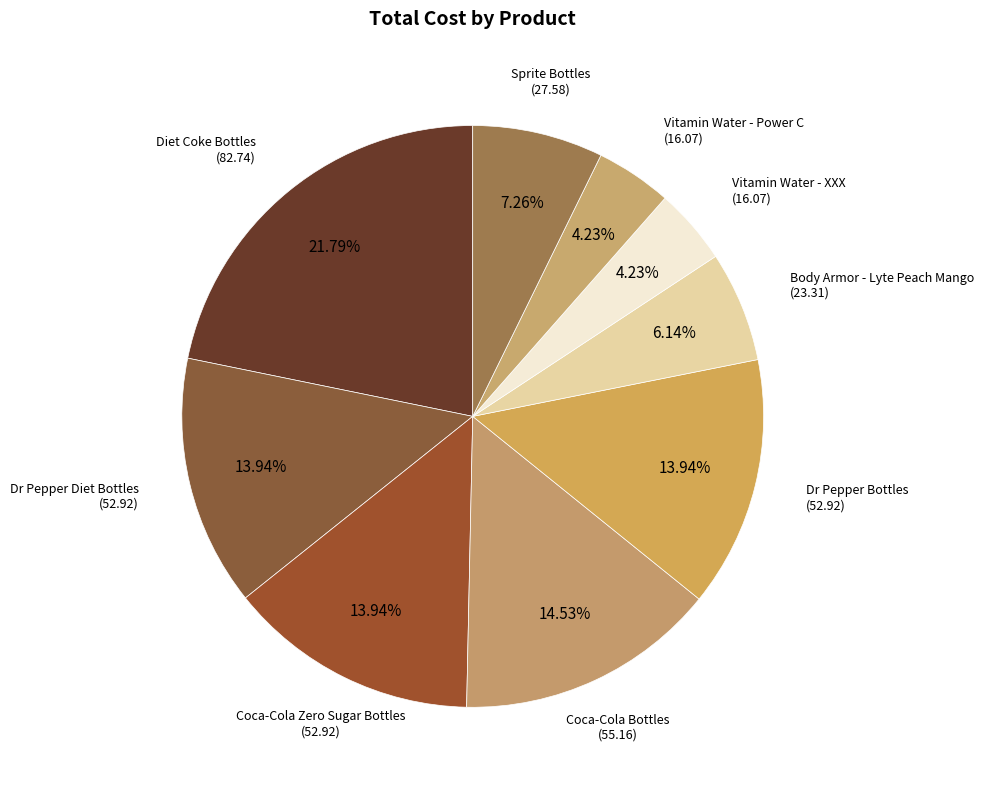

Combined, do Diet Coke Bottles and Body Armor - Lyte Peach Mango account for over 50%?

No